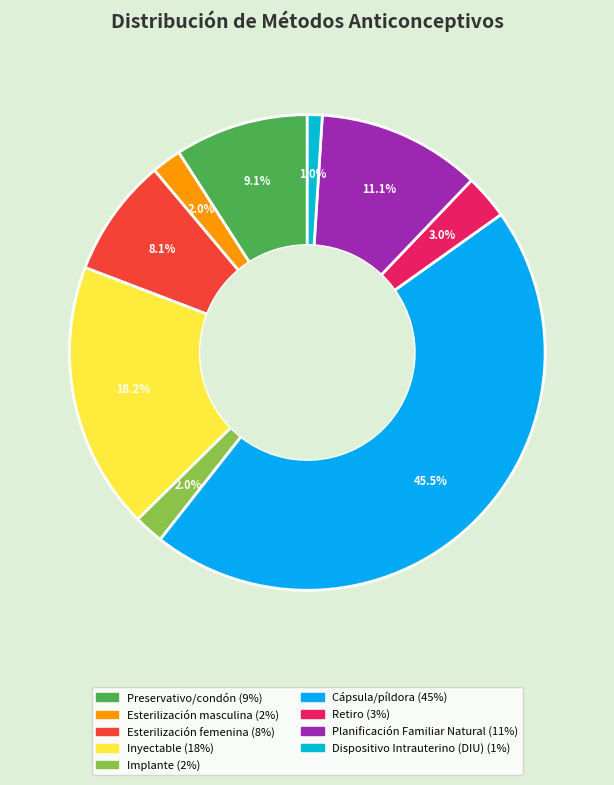

What percentage is the Dispositivo Intrauterino (DIU) slice, to the nearest percent?

1%